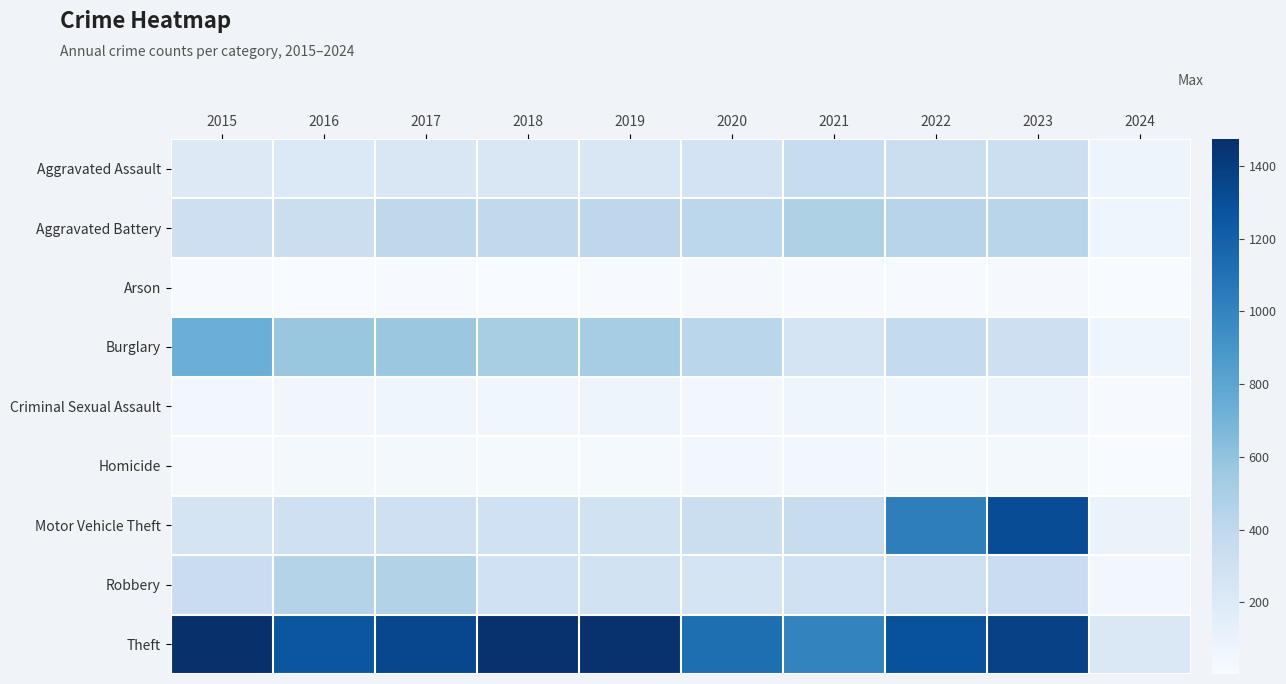

Which label corresponds to the largest value in the chart?

2015